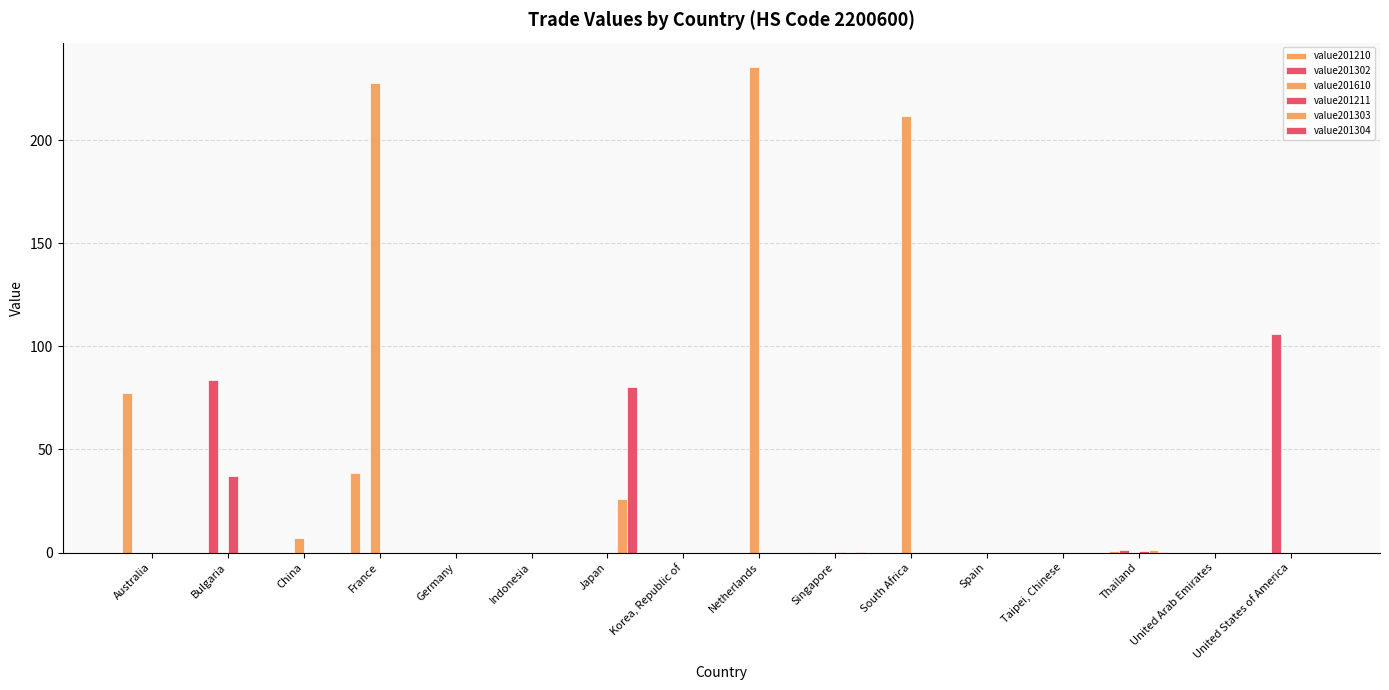

At Germany, list the series in order from smallest to largest.

value201210, value201302, value201610, value201211, value201303, value201304